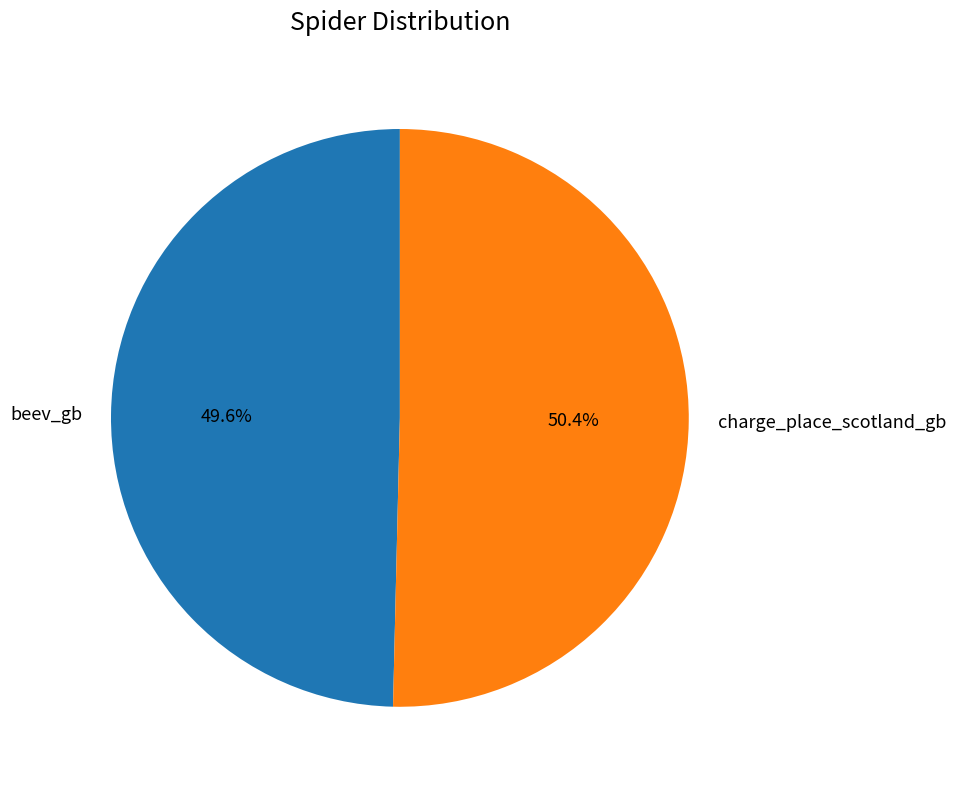

How many slices are in this pie chart?

2